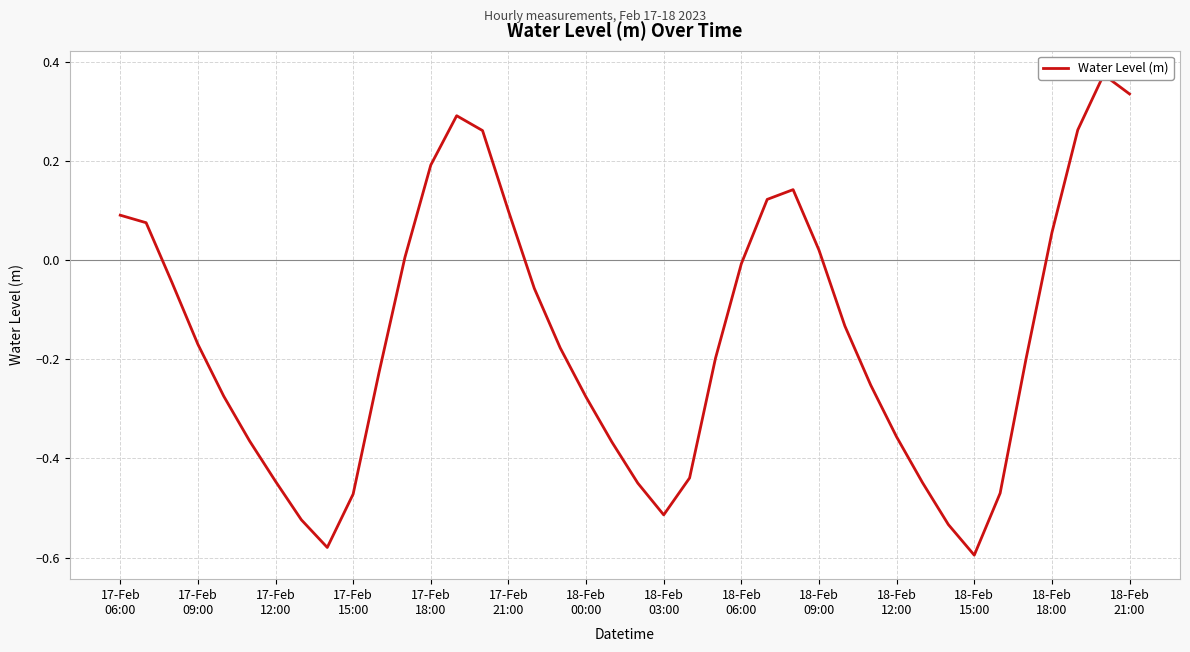

How many lines are shown in the chart?

1